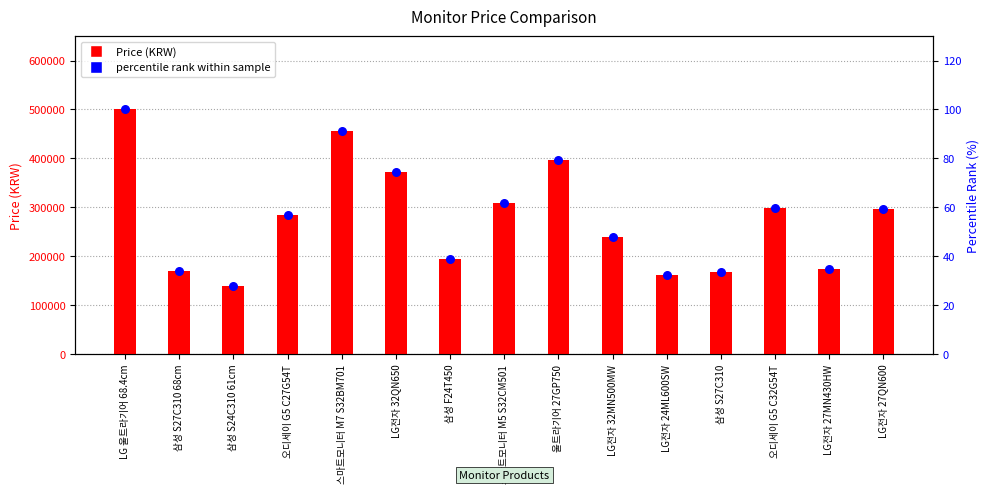

Which series reaches the minimum Y coordinate?

percentile rank within sample